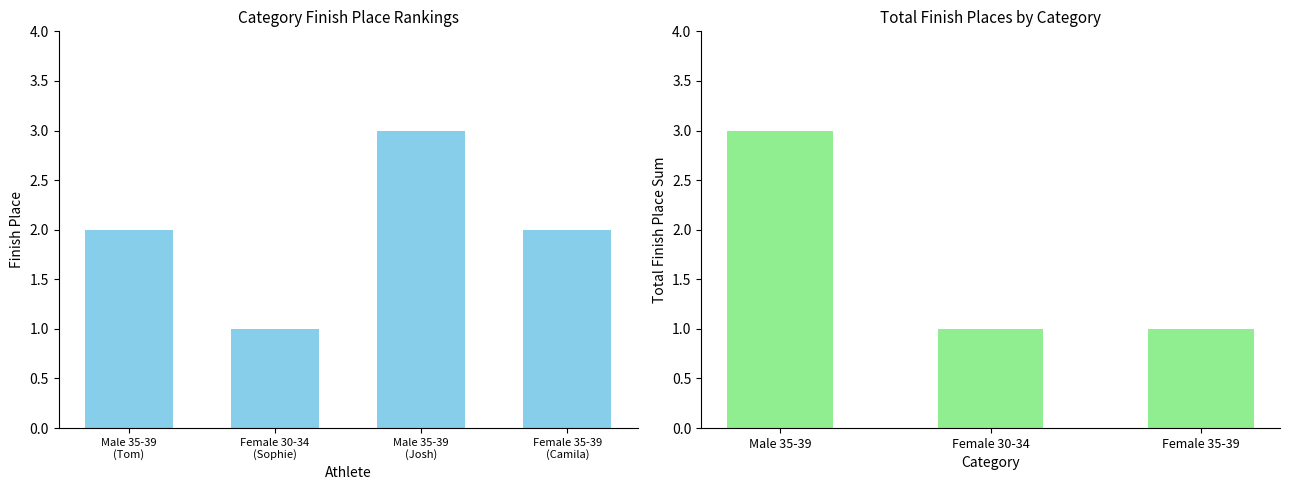

What is the smallest value displayed?

1